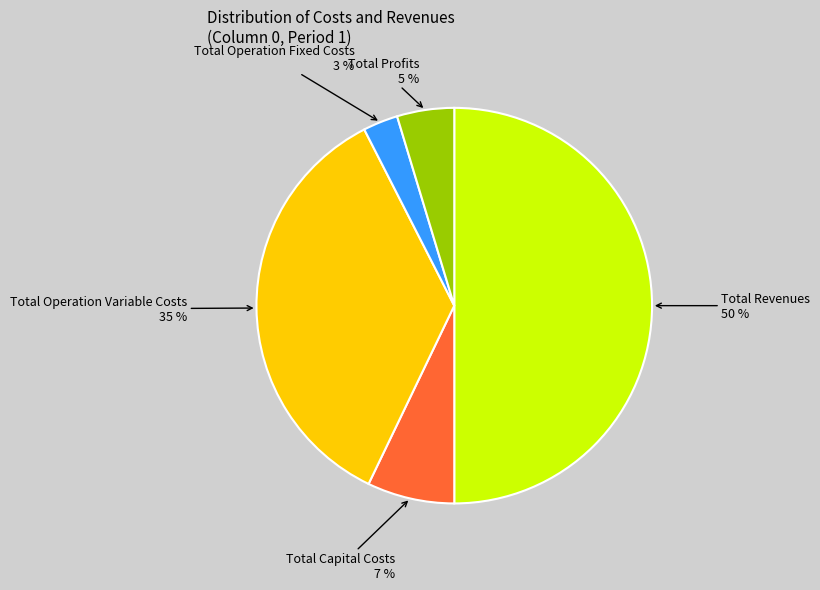

To the nearest percent, what is the difference between the largest and smallest slice percentages?

47%